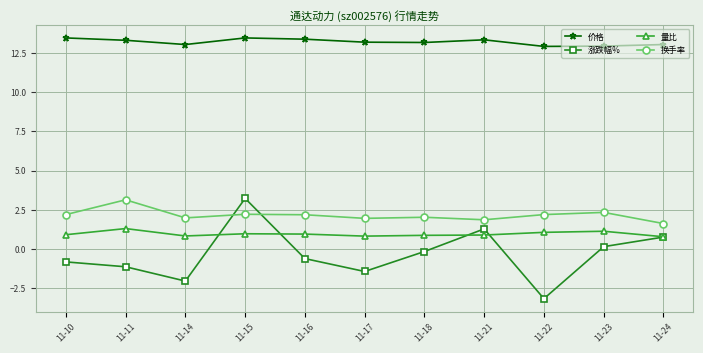

What is the difference between the highest and lowest values at 11-16?

14.0